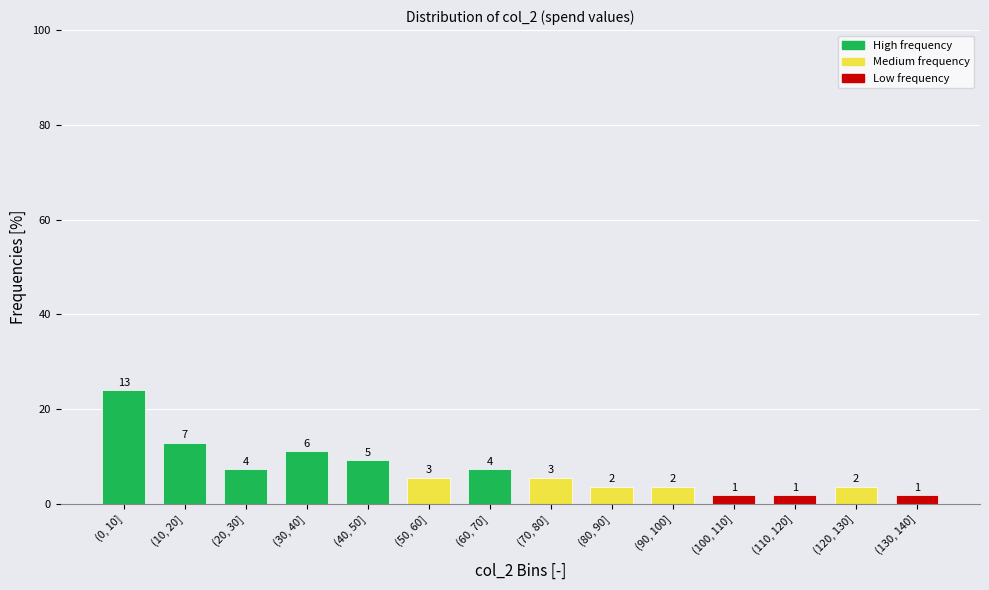

How many bars are there in total?

14